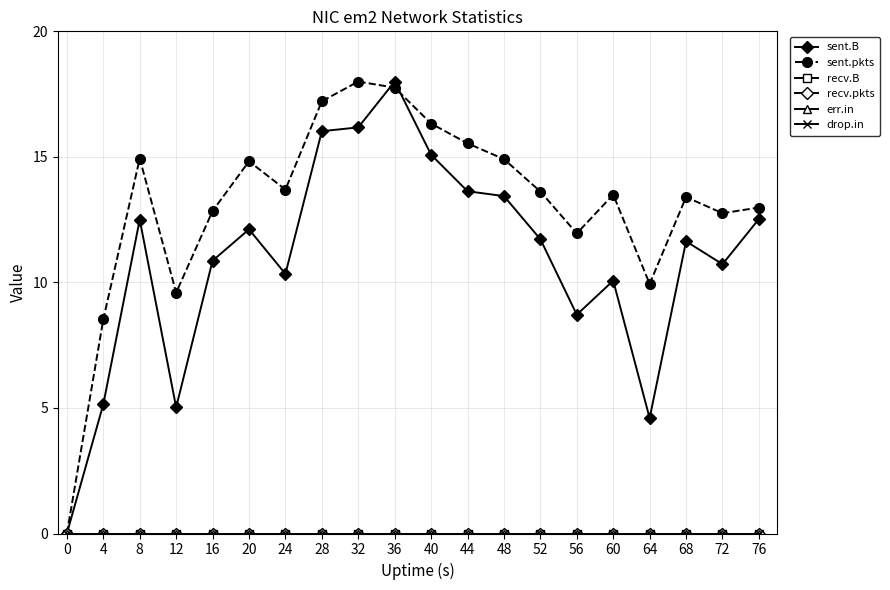

True or false: drop.in and sent.B intersect in this chart.

False